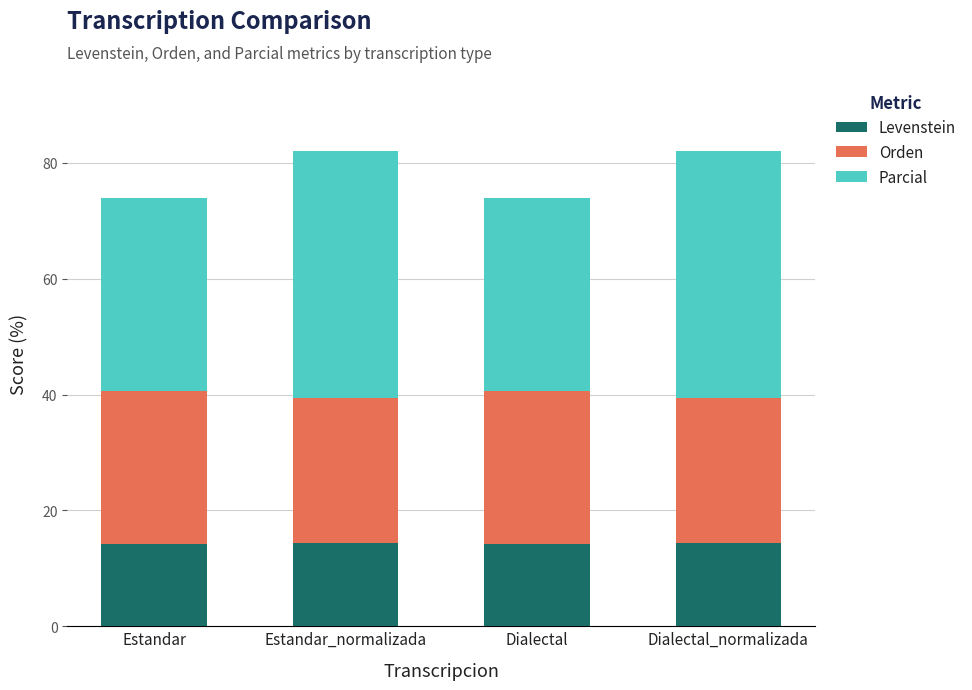

What is the total value across all series at Estandar_normalizada?

82.0